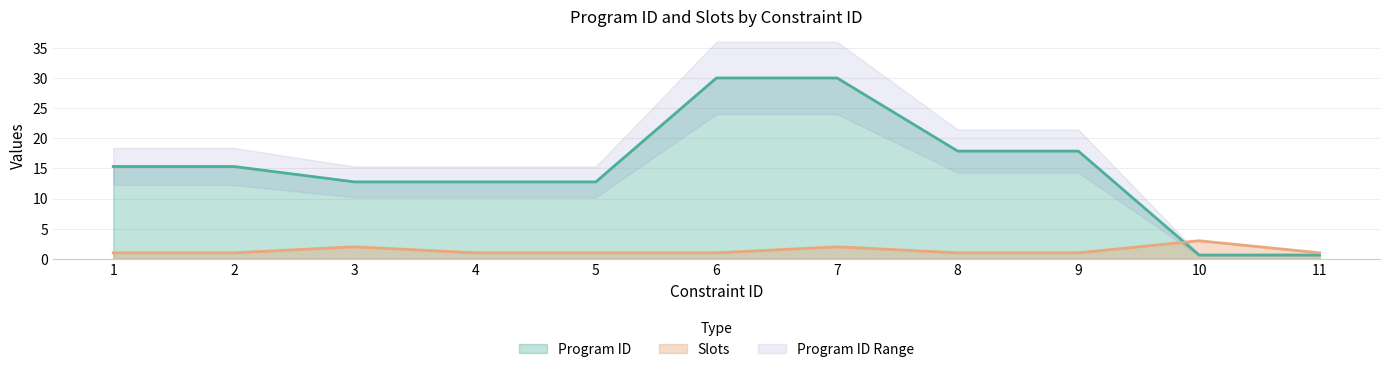

Count the Slots values in the range 1 to 2.

10